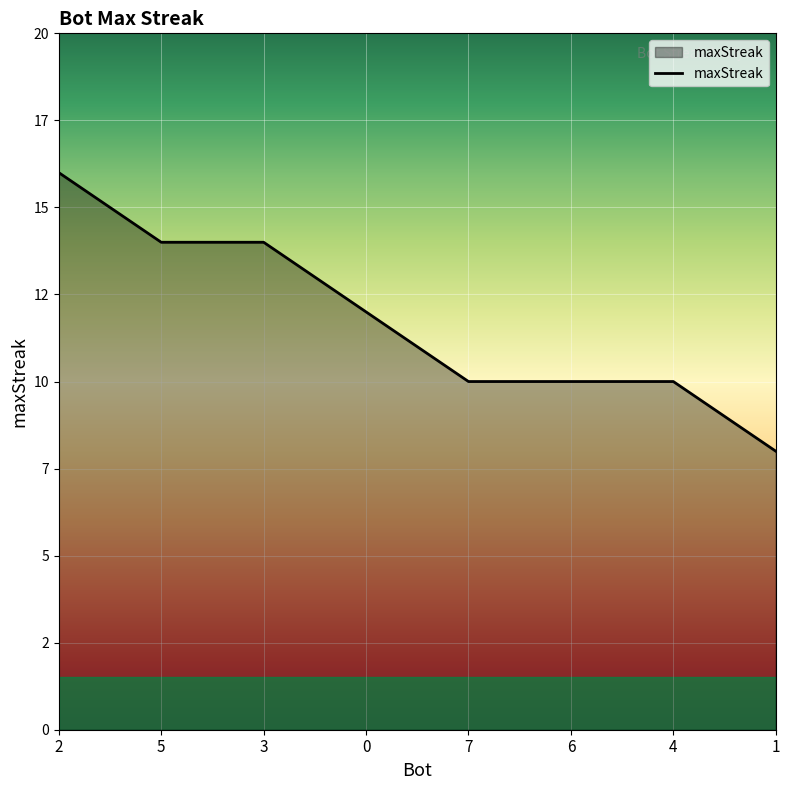

Does the chart have visible grid lines?

Yes